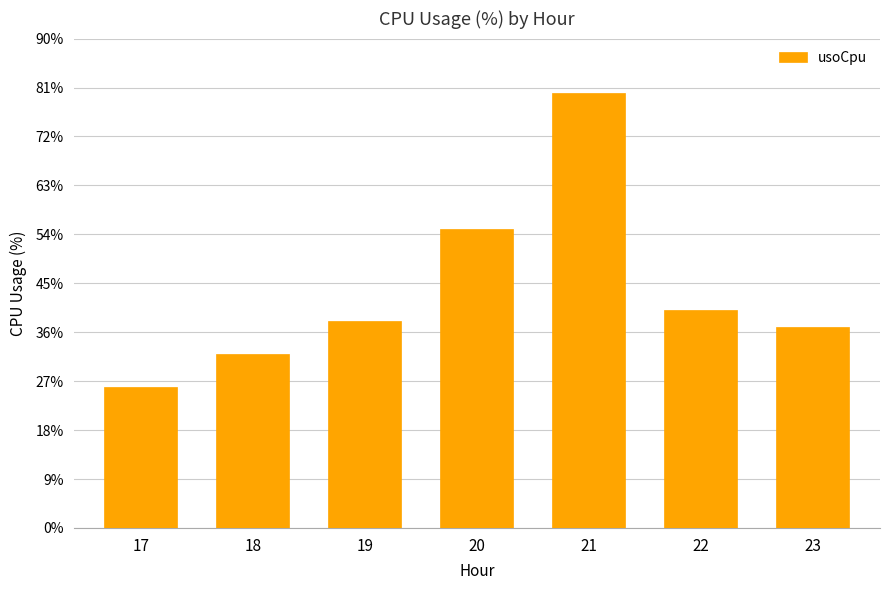

What is the smallest value displayed?

26